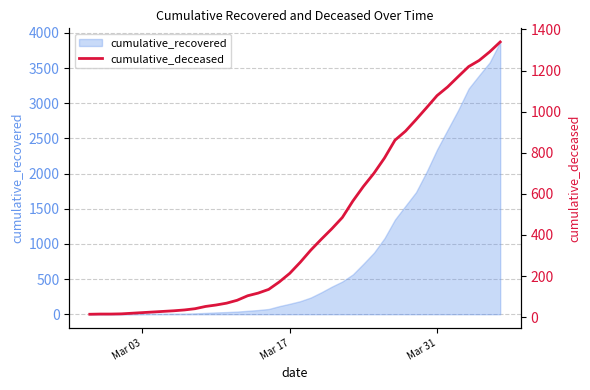

What is the highest value of the cumulative_recovered series?

3872